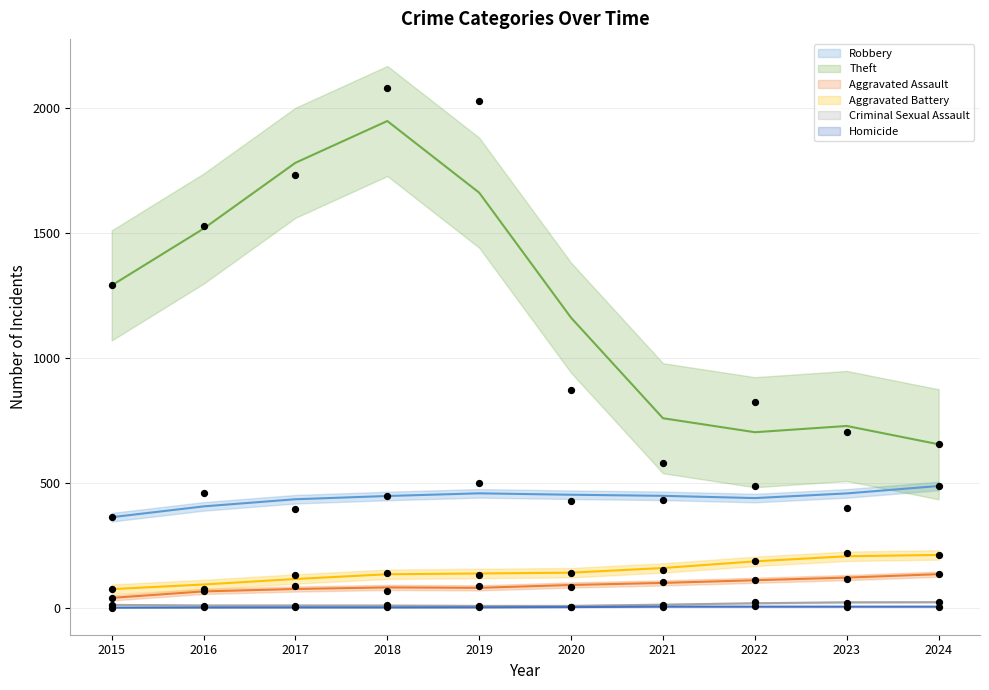

What are all the series names shown in the legend?

Robbery, Theft, Aggravated Assault, Aggravated Battery, Criminal Sexual Assault, Homicide